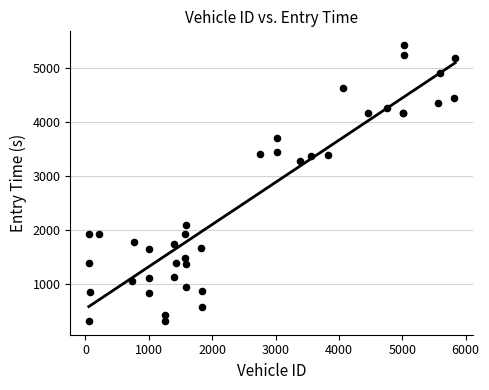

What Y value in the scatter plot is closest to 2874?

3284.9